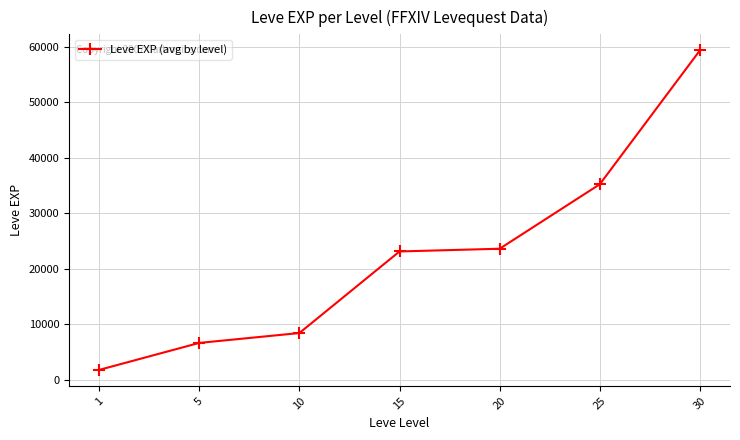

Reading left to right, extract all data points from this chart.

1=1786.7	5=6655.0	10=8435.0	15=23143.3	20=23633.3	25=35261.7	30=59405.0